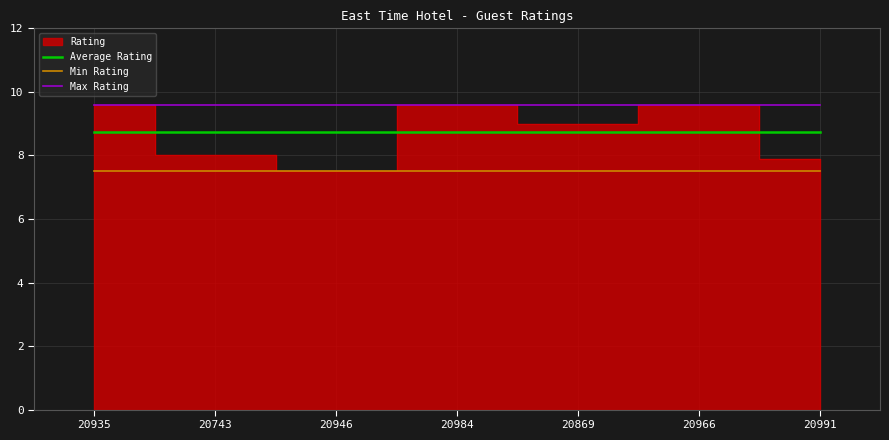

The Average Rating series shows 13.5 at 20966. True or false?

False